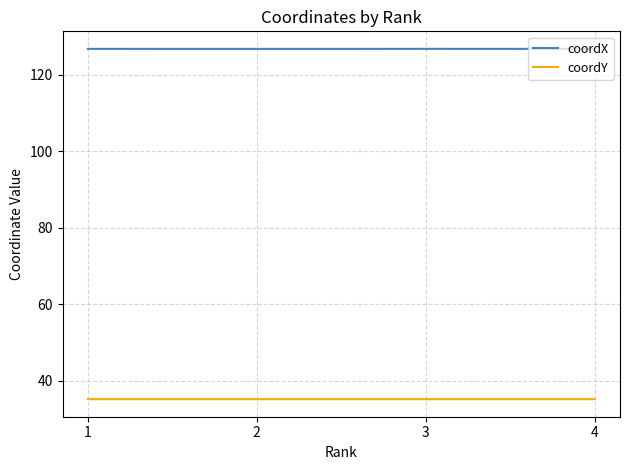

Rank the series by their average value, from lowest to highest.

coordY, coordX